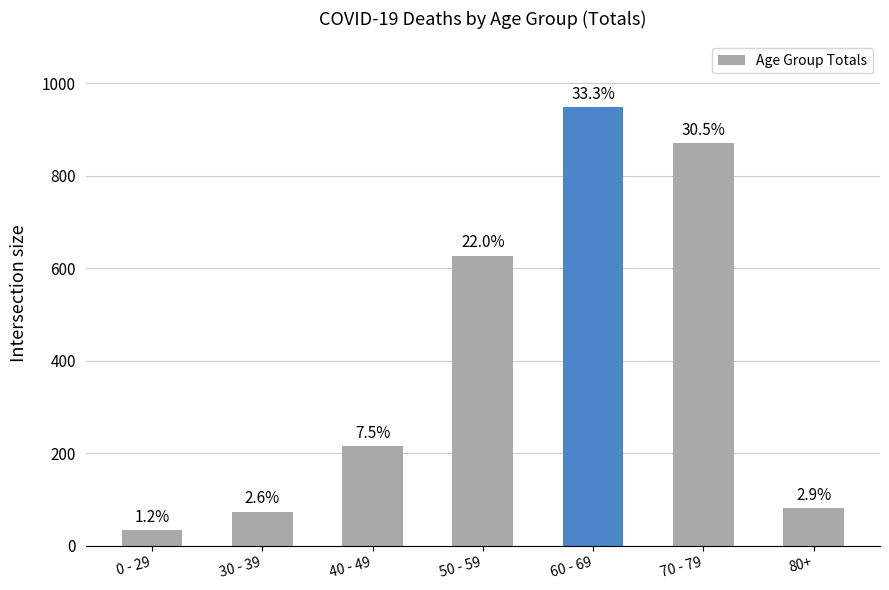

How many bars are there in total?

7